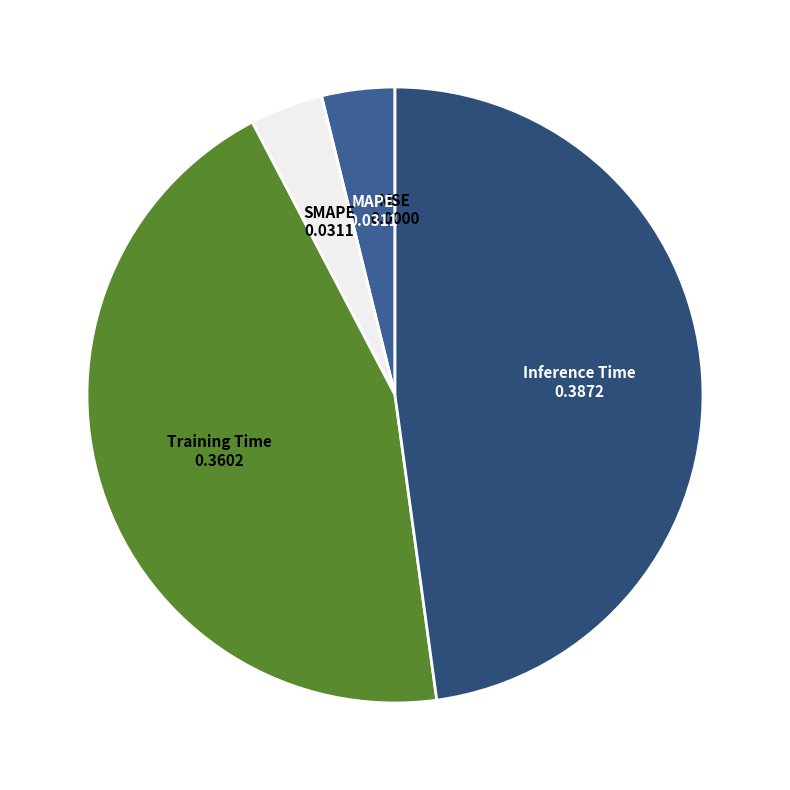

True or false: MAPE accounts for 4% of the total.

True